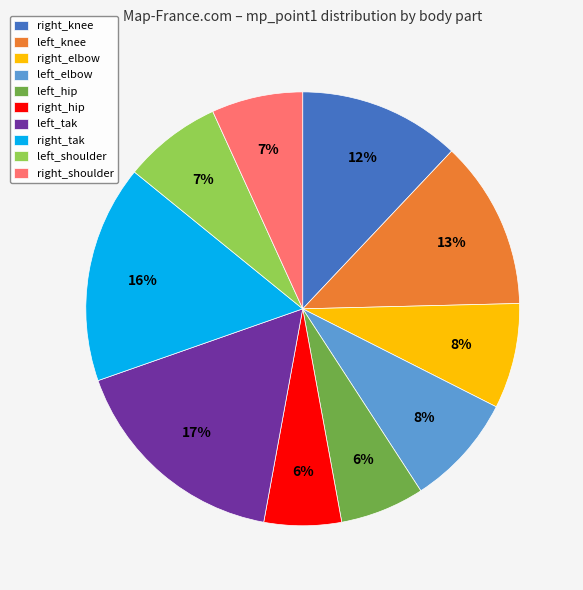

To the nearest percent, what is the average slice percentage?

10%